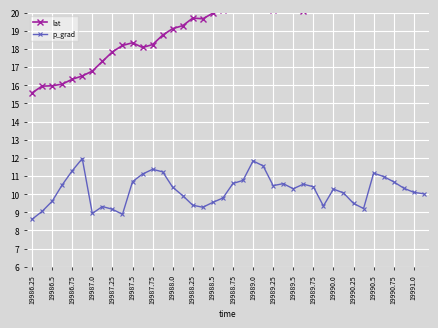

What is the difference between the maximum and second lowest values in the lat series?

6.6